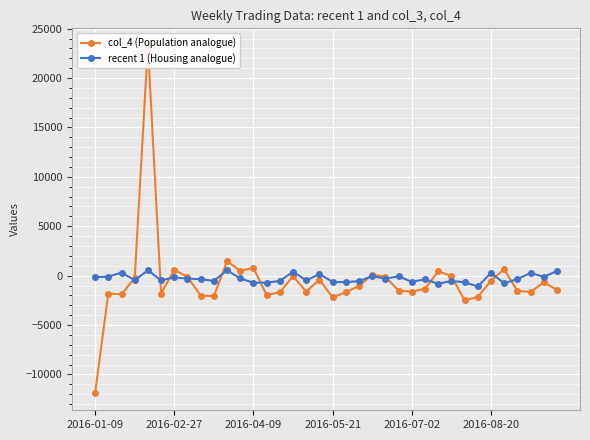

Which series has the widest spread of values?

col_4 (Population analogue)